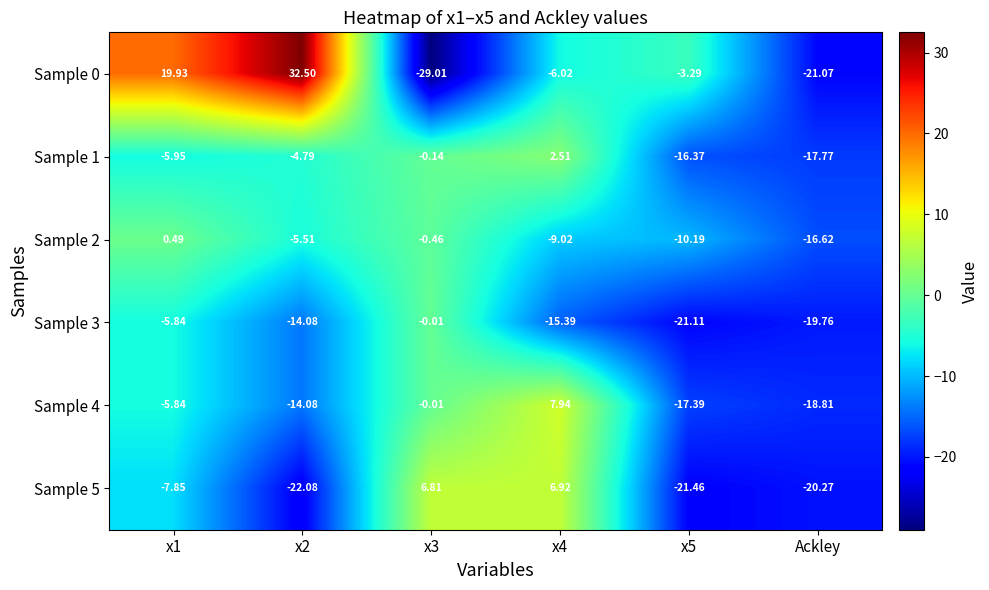

Is the value of Sample 5 at x1 greater than the value of Sample 1 at x2?

No